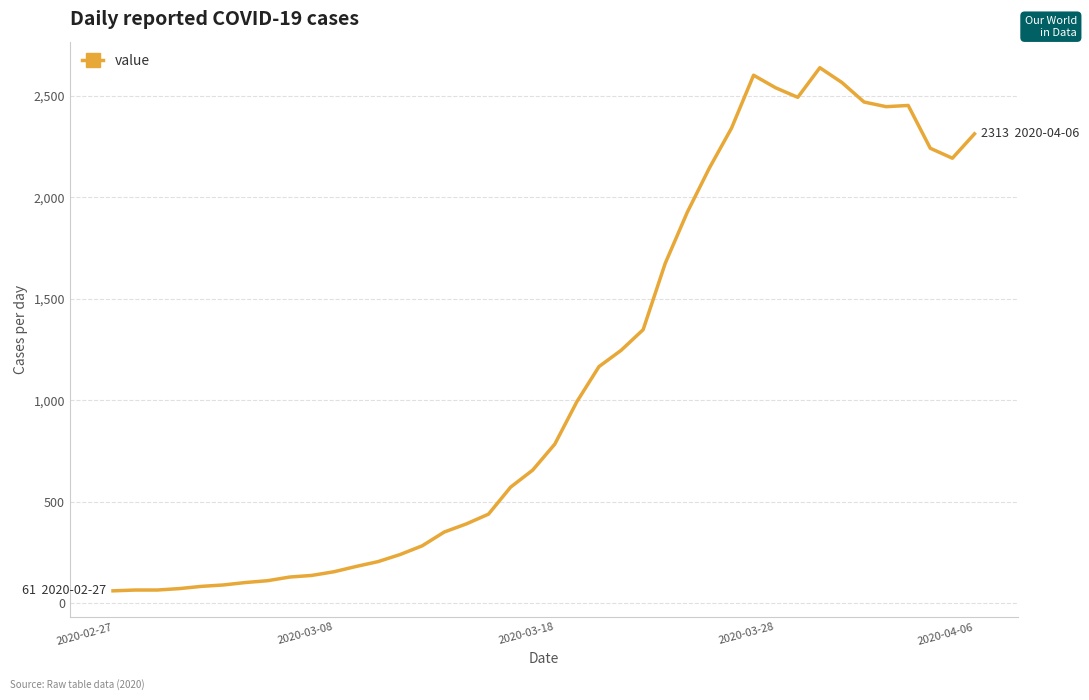

What is the greatest value displayed?

2639